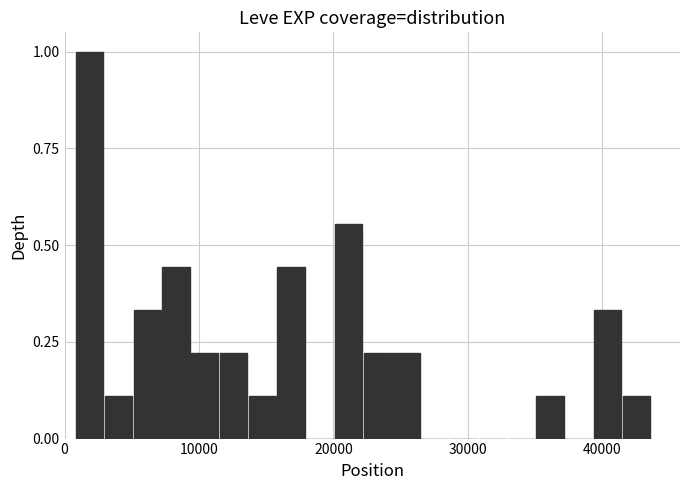

Around what value on the x-axis is the tallest bar? Give the approximate position of its centre, as read against the axis.

2000